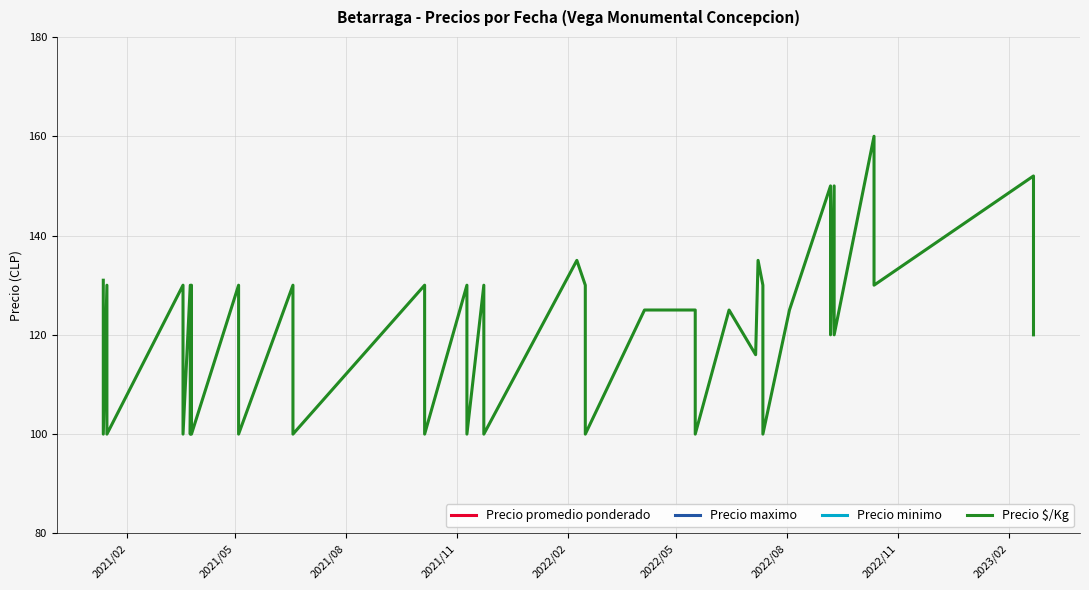

How many values in the Precio maximo series are below 650?

17